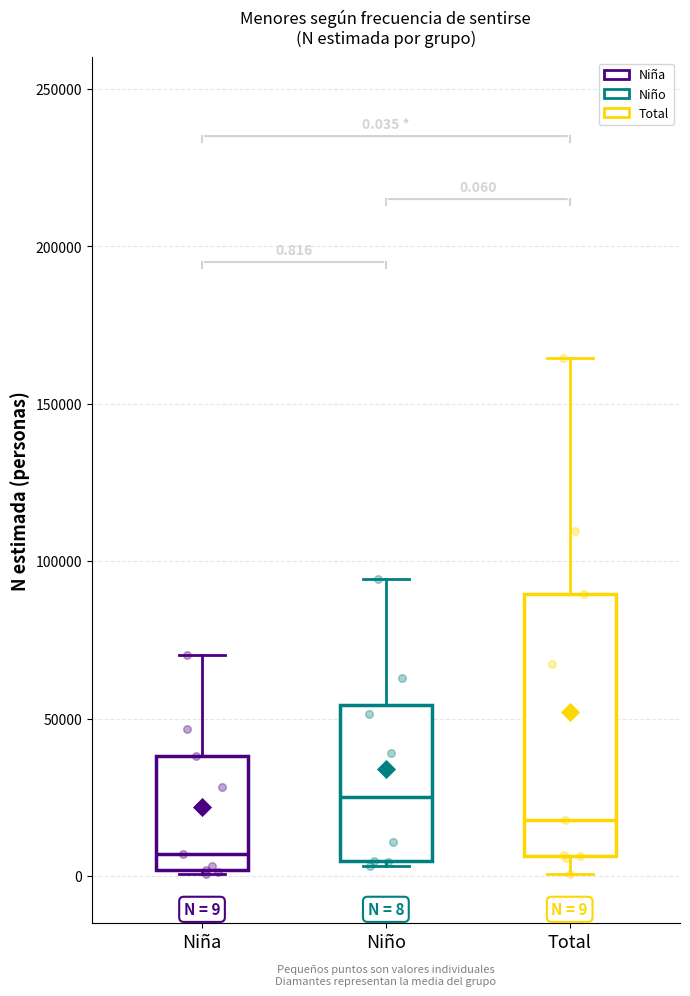

Which box is the tallest, from its lower edge to its upper edge?

Total